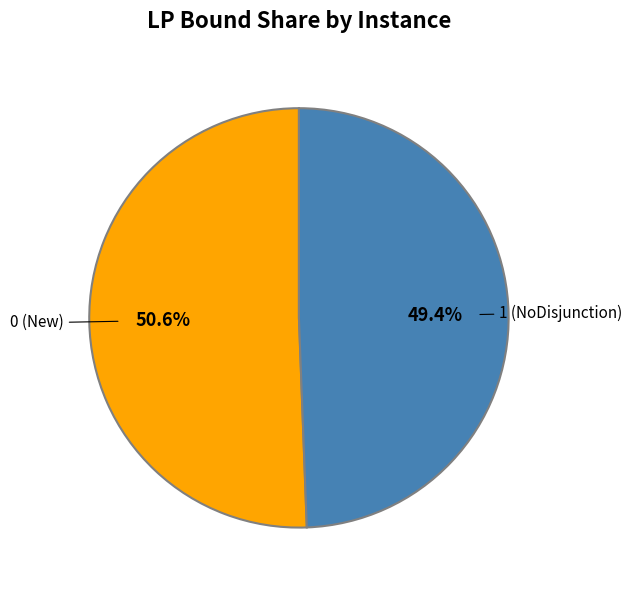

To the nearest percent, what is the difference between the largest and smallest slice percentages?

1%